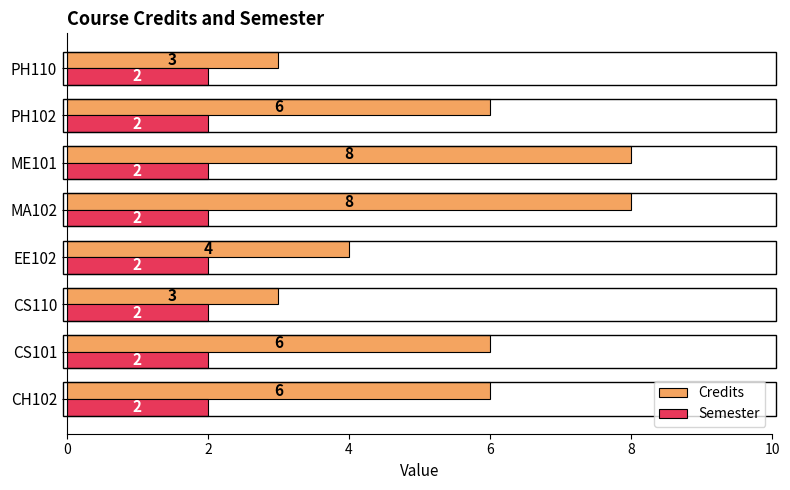

What is the minimum value for Credits?

3